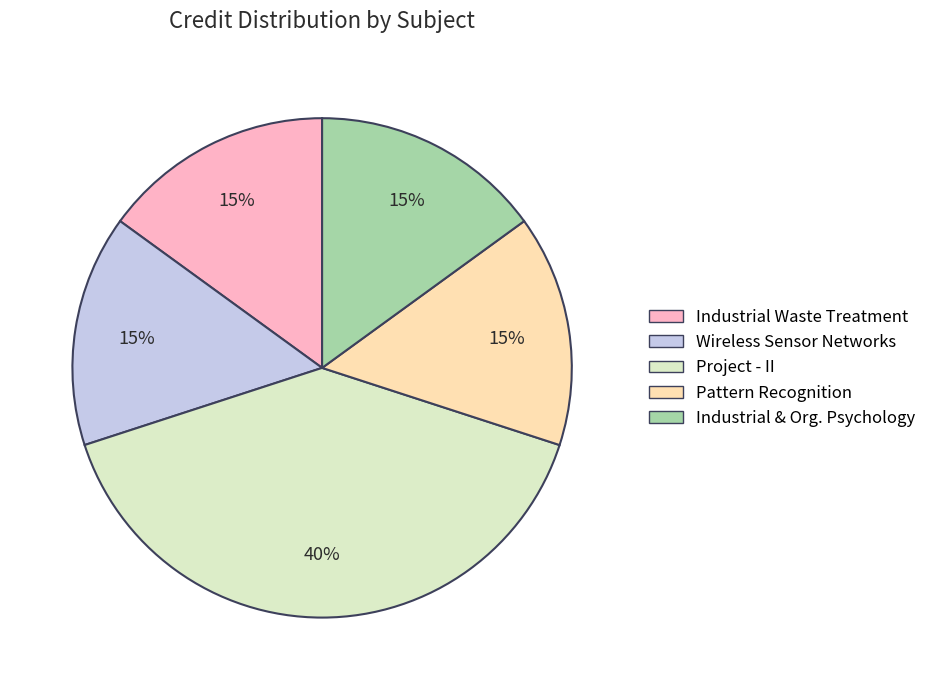

To the nearest percent, what is the average slice percentage?

20%